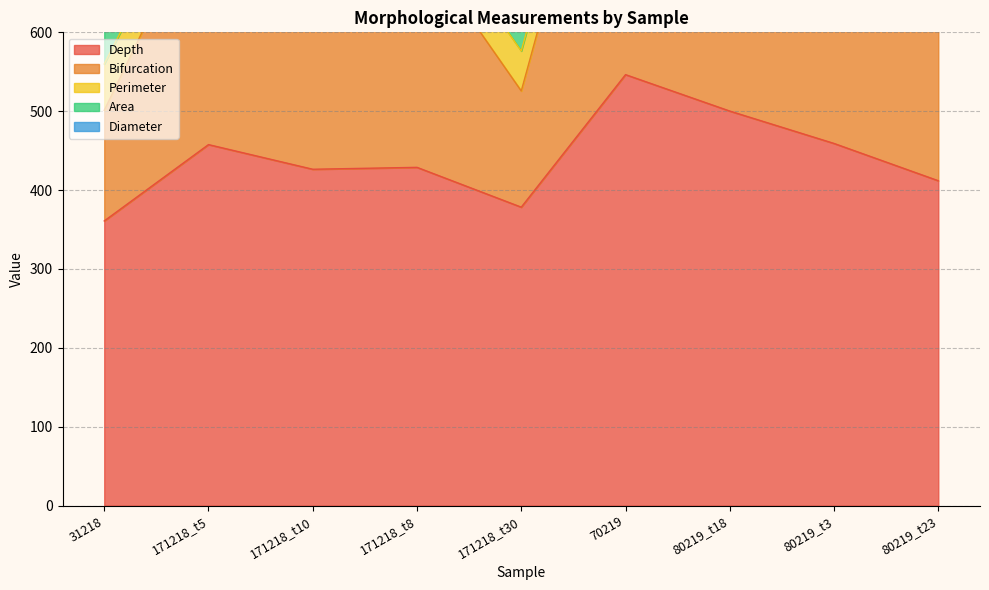

How many times do Bifurcation and Area cross each other?

3